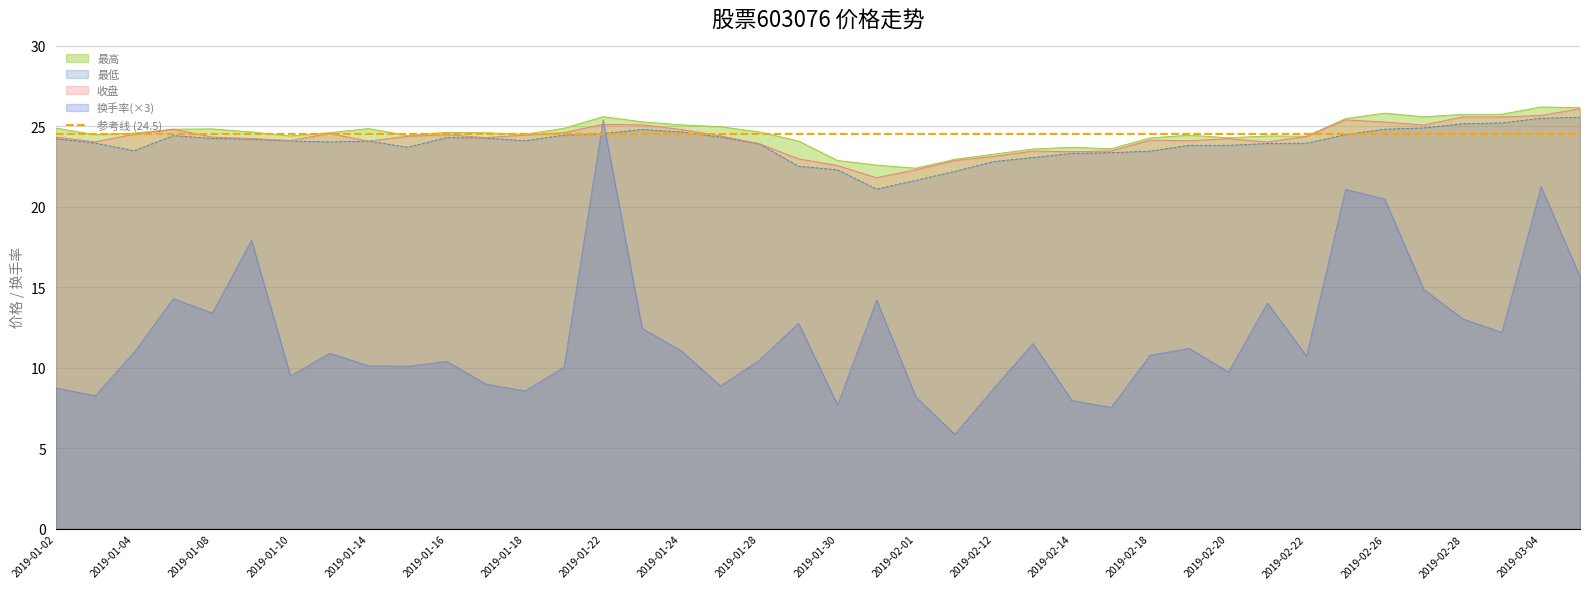

Reading left to right, extract all data points from this chart.

收盘: 2019-01-02=24.3	2019-01-03=24.0	2019-01-04=24.5	2019-01-07=24.8	2019-01-08=24.3	2019-01-09=24.2	2019-01-10=24.1	2019-01-11=24.6	2019-01-14=24.1	2019-01-15=24.4	2019-01-16=24.5	2019-01-17=24.3	2019-01-18=24.4	2019-01-21=24.6	2019-01-22=25.1	2019-01-23=25.1	2019-01-24=24.8	2019-01-25=24.4	2019-01-28=23.9	2019-01-29=23.0	2019-01-30=22.6	2019-01-31=21.8	2019-02-01=22.3	2019-02-11=22.9	2019-02-12=23.1	2019-02-13=23.5	2019-02-14=23.4	2019-02-15=23.5	2019-02-18=24.1	2019-02-19=24.1	2019-02-20=24.2	2019-02-21=24.0	2019-02-22=24.4	2019-02-25=25.4	2019-02-26=25.3	2019-02-27=25.1	2019-02-28=25.6	2019-03-01=25.6	2019-03-04=25.7	2019-03-05=26.1
最高: 2019-01-02=24.9	2019-01-03=24.5	2019-01-04=24.6	2019-01-07=24.8	2019-01-08=24.8	2019-01-09=24.6	2019-01-10=24.4	2019-01-11=24.6	2019-01-14=24.9	2019-01-15=24.4	2019-01-16=24.6	2019-01-17=24.6	2019-01-18=24.5	2019-01-21=24.9	2019-01-22=25.6	2019-01-23=25.3	2019-01-24=25.1	2019-01-25=25.0	2019-01-28=24.6	2019-01-29=24.1	2019-01-30=22.9	2019-01-31=22.6	2019-02-01=22.4	2019-02-11=22.9	2019-02-12=23.3	2019-02-13=23.6	2019-02-14=23.7	2019-02-15=23.6	2019-02-18=24.3	2019-02-19=24.4	2019-02-20=24.3	2019-02-21=24.4	2019-02-22=24.4	2019-02-25=25.5	2019-02-26=25.8	2019-02-27=25.6	2019-02-28=25.7	2019-03-01=25.8	2019-03-04=26.2	2019-03-05=26.2
最低: 2019-01-02=24.2	2019-01-03=24.0	2019-01-04=23.5	2019-01-07=24.4	2019-01-08=24.2	2019-01-09=24.2	2019-01-10=24.1	2019-01-11=24.0	2019-01-14=24.1	2019-01-15=23.7	2019-01-16=24.3	2019-01-17=24.3	2019-01-18=24.1	2019-01-21=24.4	2019-01-22=24.6	2019-01-23=24.8	2019-01-24=24.6	2019-01-25=24.3	2019-01-28=23.9	2019-01-29=22.5	2019-01-30=22.3	2019-01-31=21.1	2019-02-01=21.6	2019-02-11=22.2	2019-02-12=22.8	2019-02-13=23.1	2019-02-14=23.3	2019-02-15=23.4	2019-02-18=23.5	2019-02-19=23.8	2019-02-20=23.8	2019-02-21=23.9	2019-02-22=23.9	2019-02-25=24.5	2019-02-26=24.8	2019-02-27=24.9	2019-02-28=25.2	2019-03-01=25.2	2019-03-04=25.5	2019-03-05=25.6
换手率: 2019-01-02=8.8	2019-01-03=8.3	2019-01-04=11.0	2019-01-07=14.3	2019-01-08=13.4	2019-01-09=17.9	2019-01-10=9.5	2019-01-11=10.9	2019-01-14=10.1	2019-01-15=10.1	2019-01-16=10.4	2019-01-17=9.0	2019-01-18=8.6	2019-01-21=10.1	2019-01-22=25.4	2019-01-23=12.5	2019-01-24=11.1	2019-01-25=8.9	2019-01-28=10.5	2019-01-29=12.8	2019-01-30=7.7	2019-01-31=14.2	2019-02-01=8.2	2019-02-11=5.9	2019-02-12=8.8	2019-02-13=11.5	2019-02-14=8.0	2019-02-15=7.6	2019-02-18=10.8	2019-02-19=11.2	2019-02-20=9.8	2019-02-21=14.0	2019-02-22=10.7	2019-02-25=21.1	2019-02-26=20.5	2019-02-27=14.9	2019-02-28=13.0	2019-03-01=12.2	2019-03-04=21.3	2019-03-05=15.7